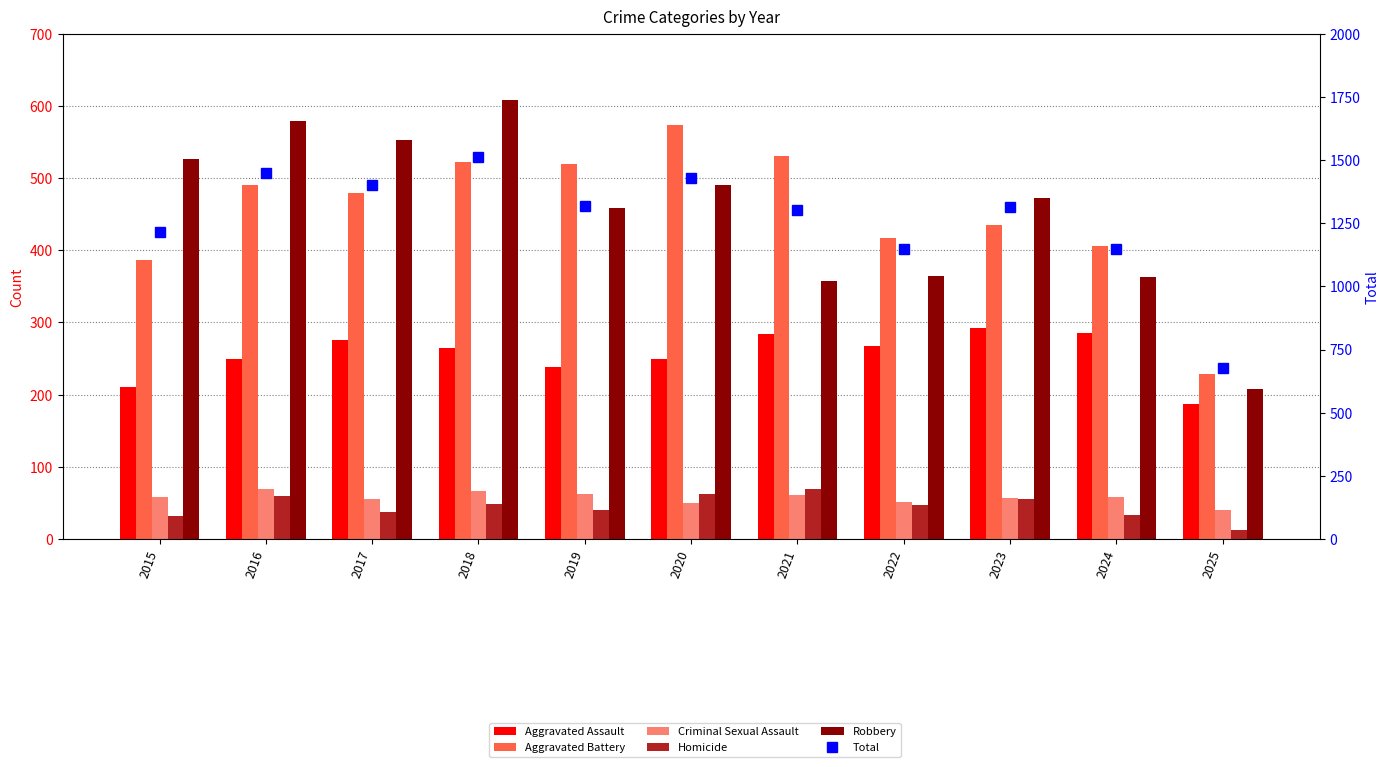

What is the highest value of the Homicide series?

69